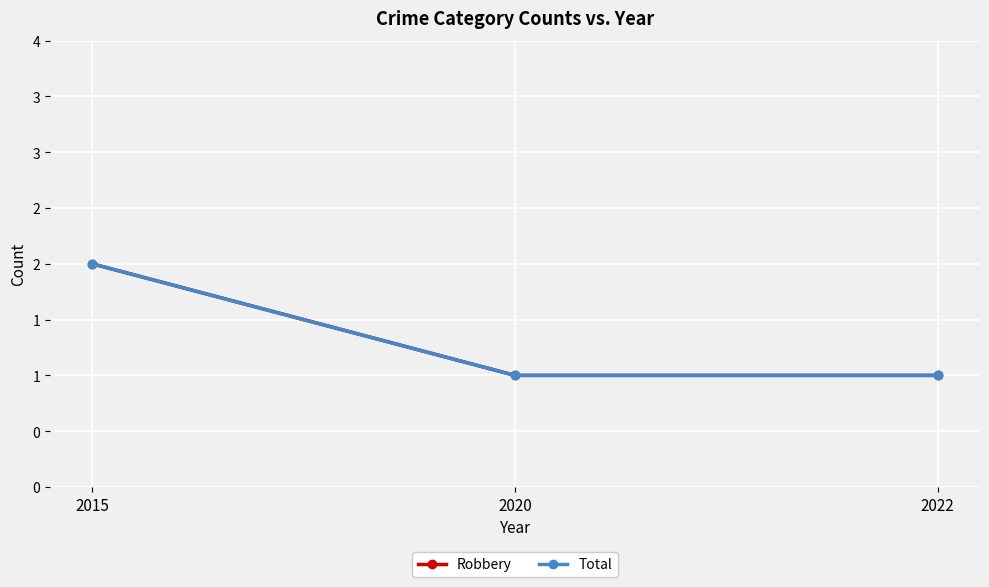

What is the value of the Robbery point at the 3rd from the left?

1